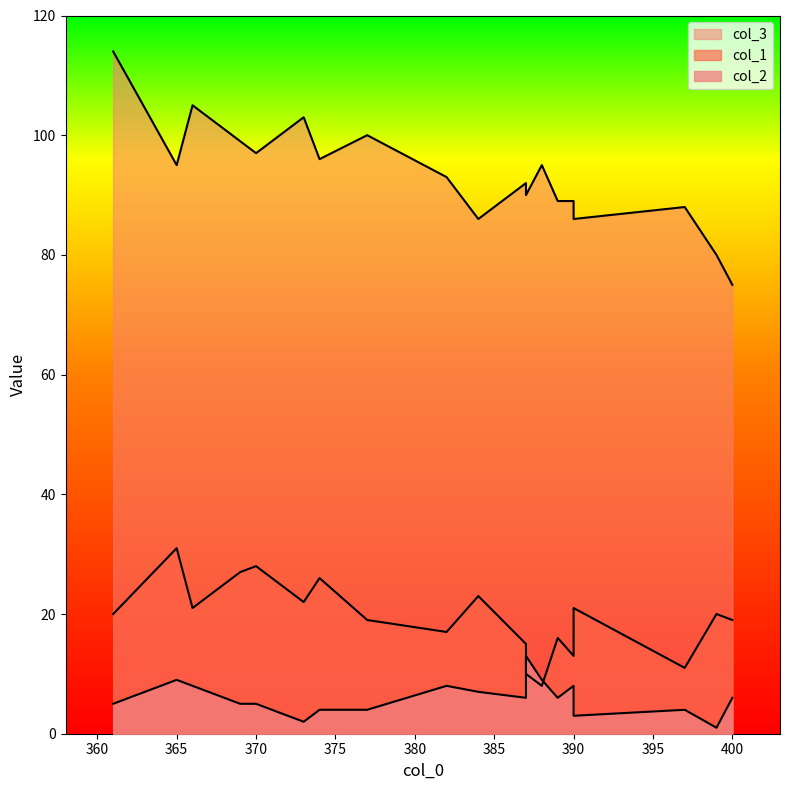

True or false: col_1 and col_3 intersect in this chart.

False